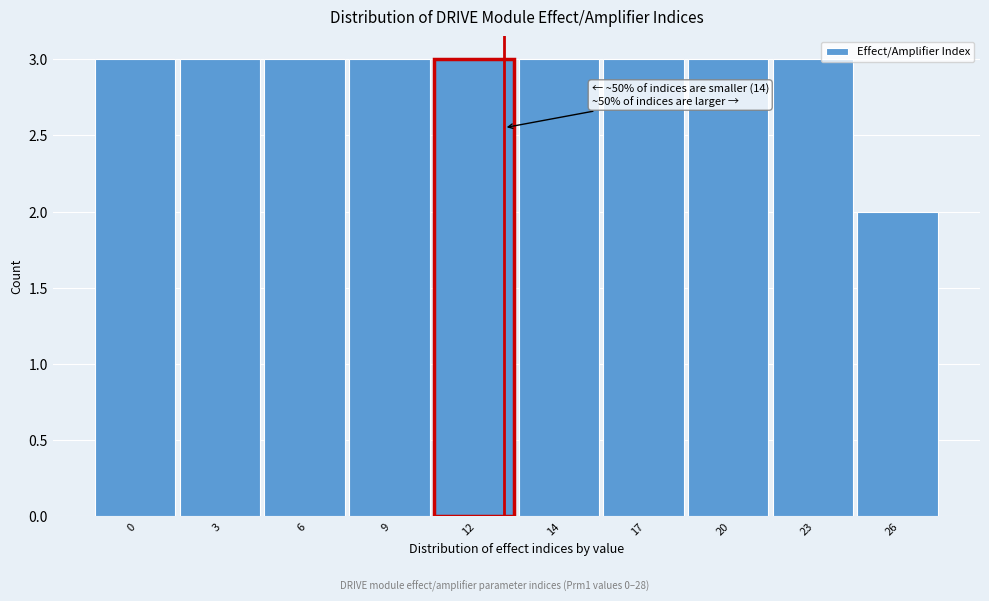

Reading left to right, extract all data points from this chart.

3	3	3	3	3	3	3	3	3	2